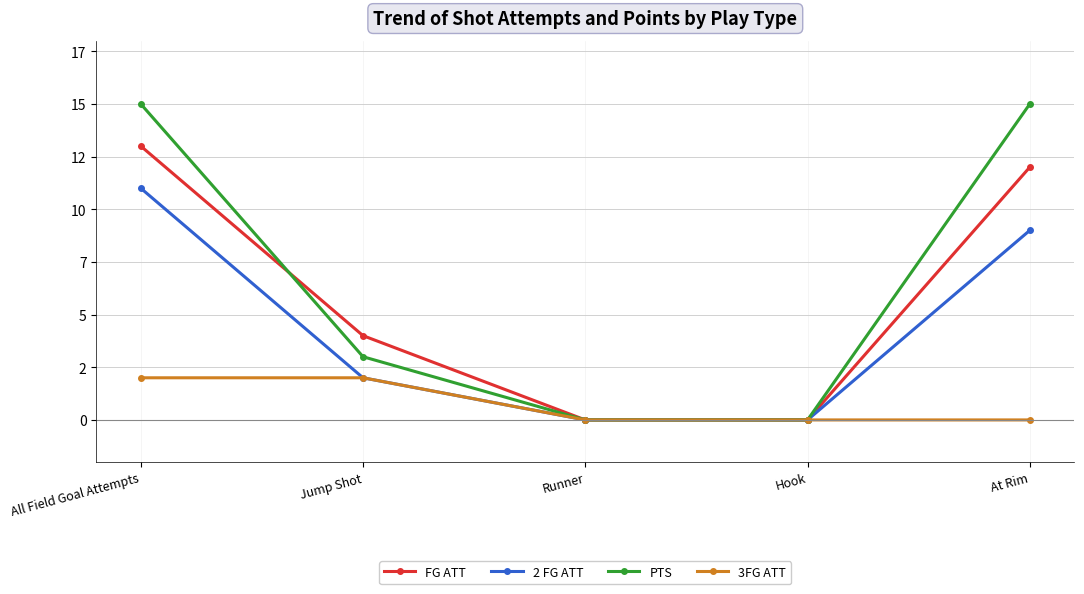

Is this an area chart (filled region under the line)?

No